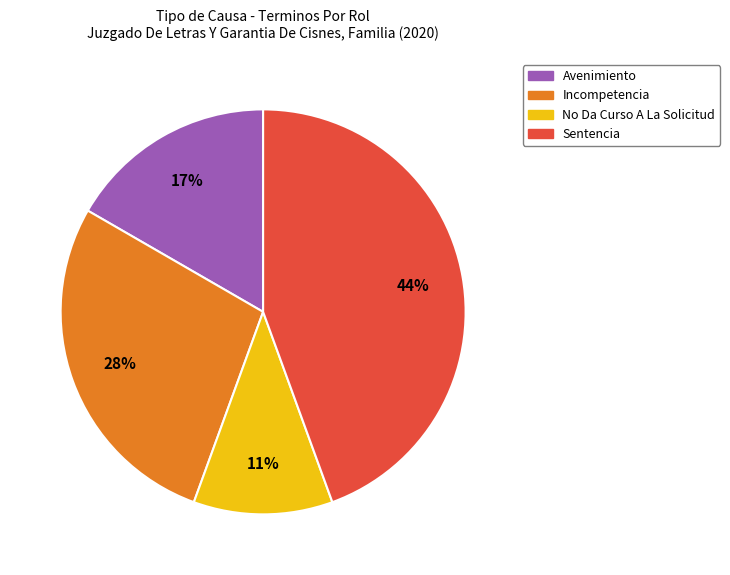

Approximately how many times larger is the value at Incompetencia compared to Sentencia?

0.6